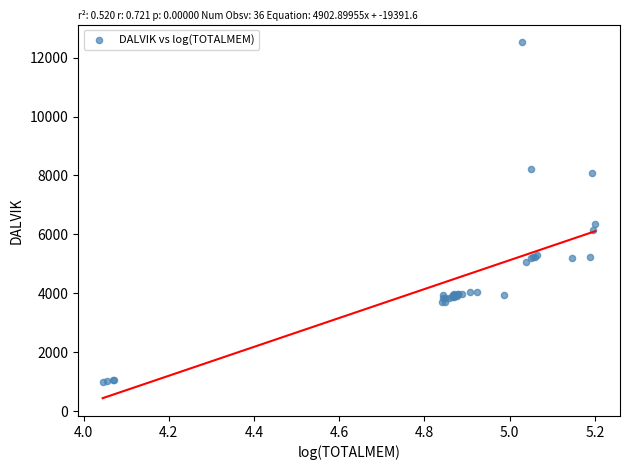

What Y value in the scatter plot is closest to 6757?

6351